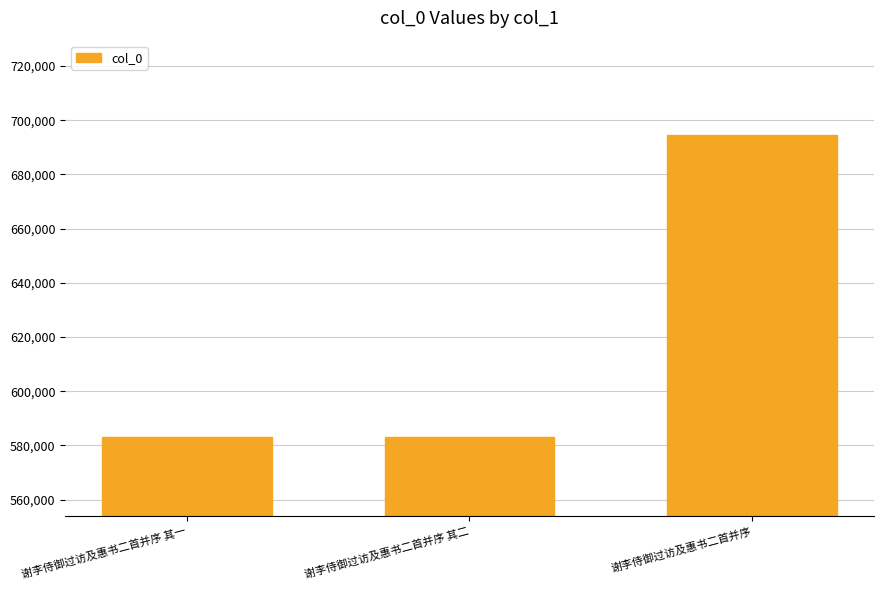

Which has a higher value, 谢李侍御过访及惠书二首并序 or 谢李侍御过访及惠书二首并序 其二?

谢李侍御过访及惠书二首并序